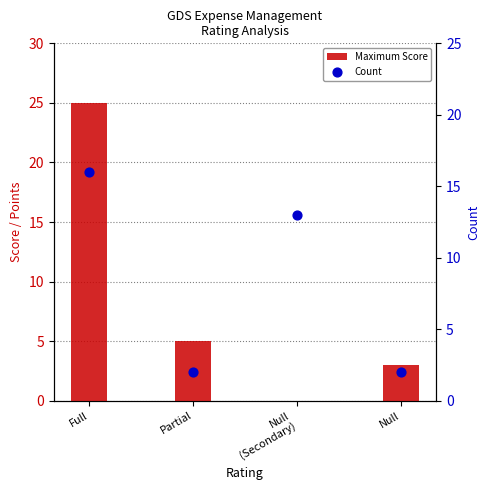

Which series contains the highest Y value?

Maximum Score